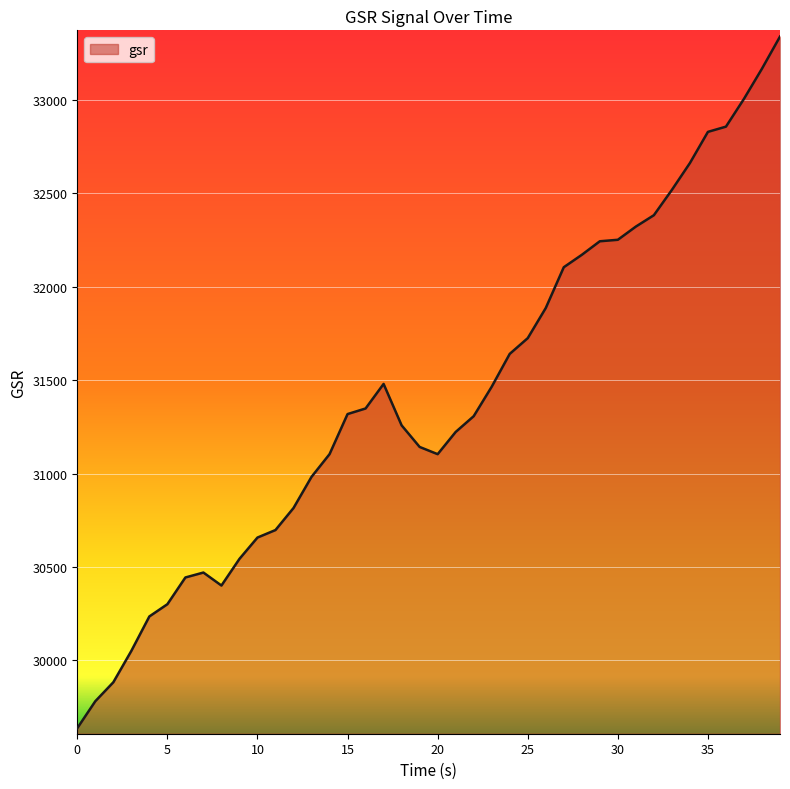

What is the difference between the maximum and minimum values?

3703.4